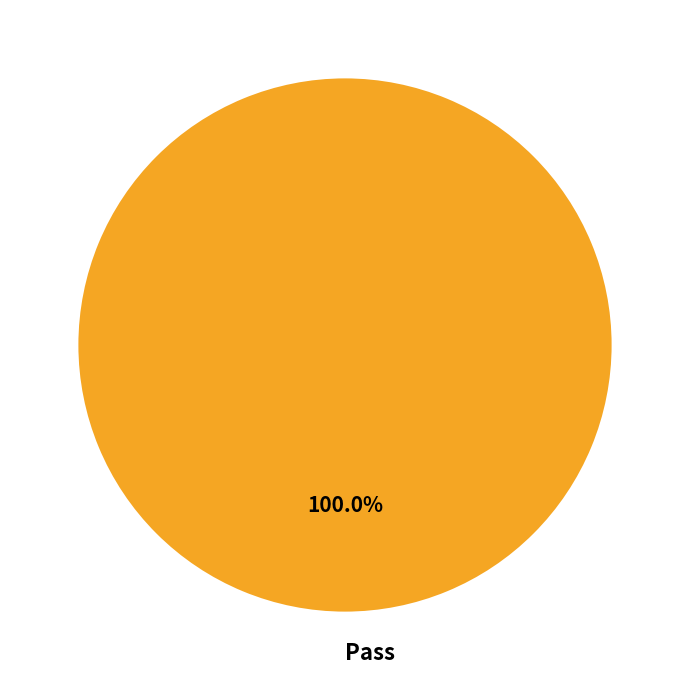

Does any single category account for the majority?

Yes